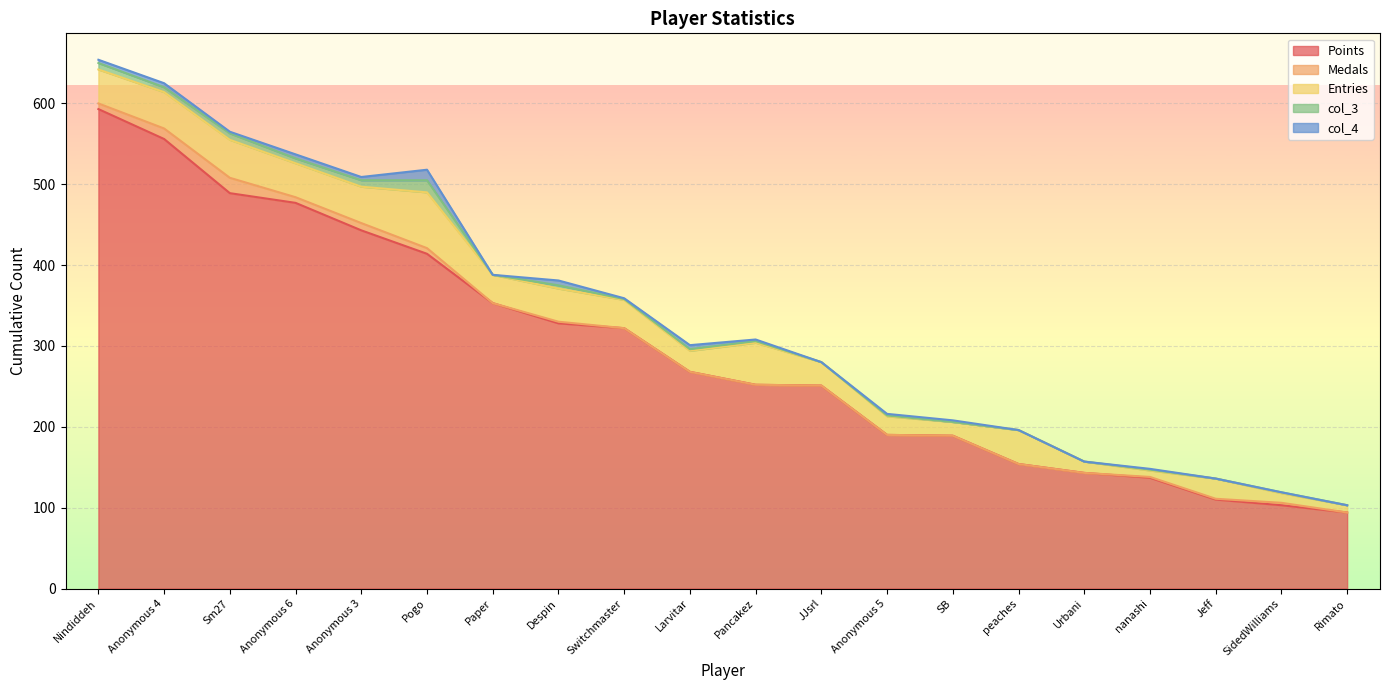

True or false: Entries and col_3 intersect in this chart.

False